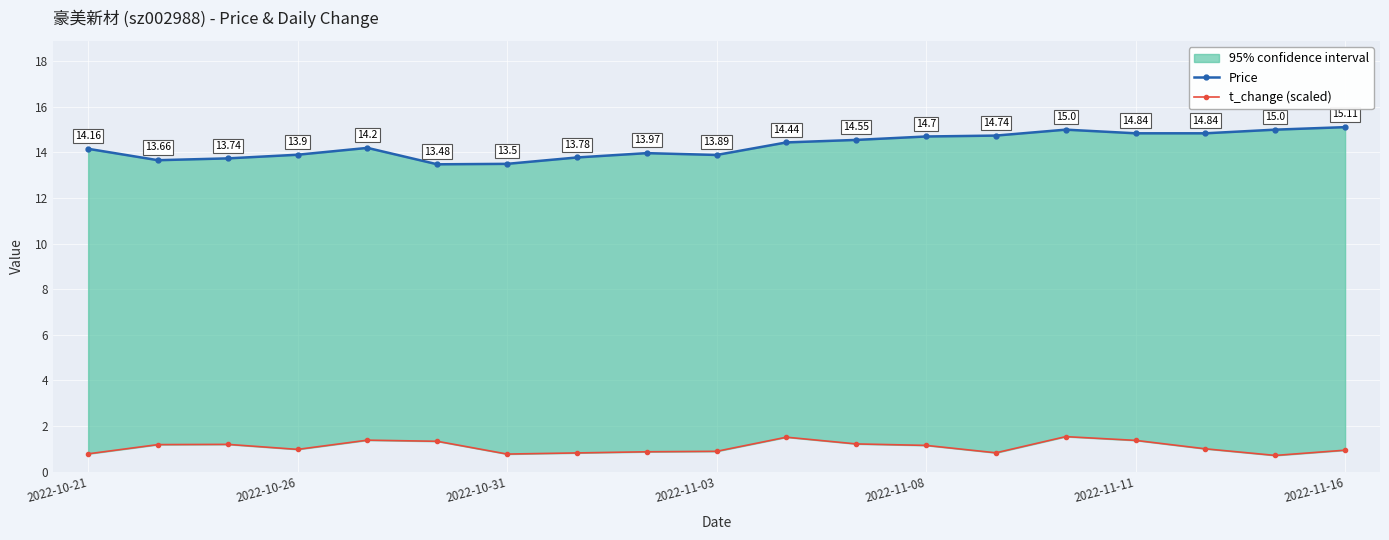

Where is Price nearest to the value 14?

8